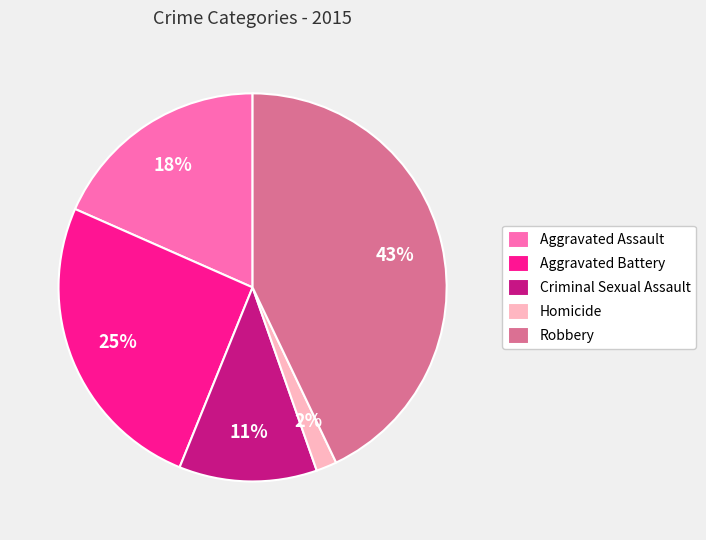

Is it true that Aggravated Battery is 25% of the pie?

True